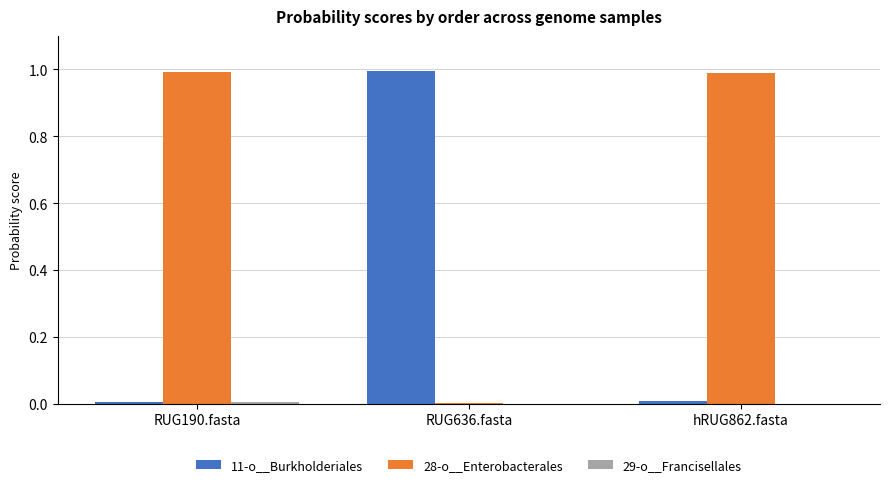

Which category has the highest value in the 11-o__Burkholderiales series?

RUG636.fasta